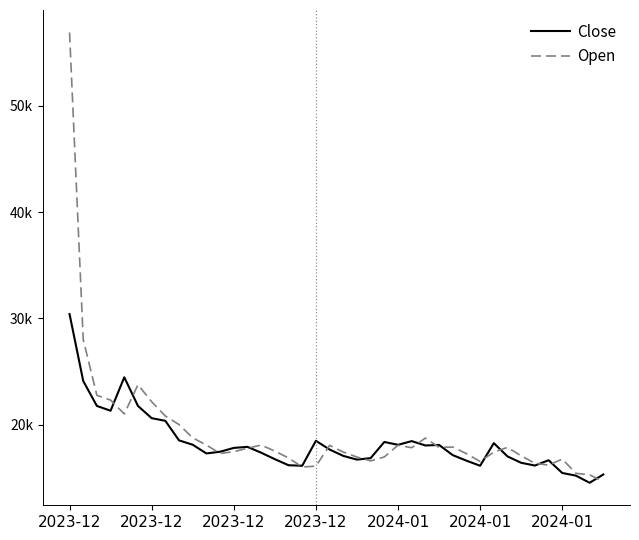

What are all the series names shown in the legend?

Close, Open